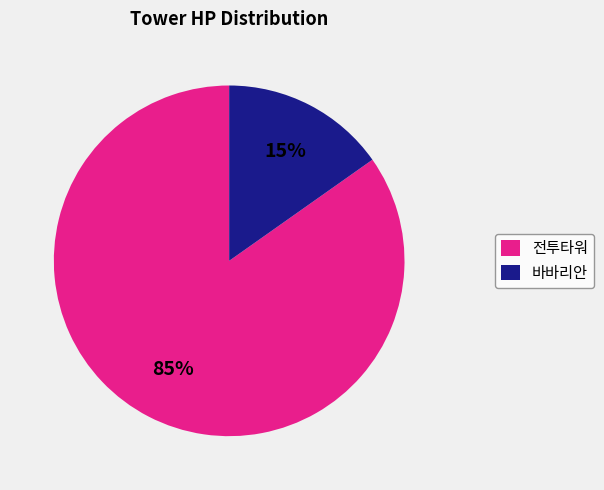

To the nearest percent, what portion does 바바리안 represent?

15%